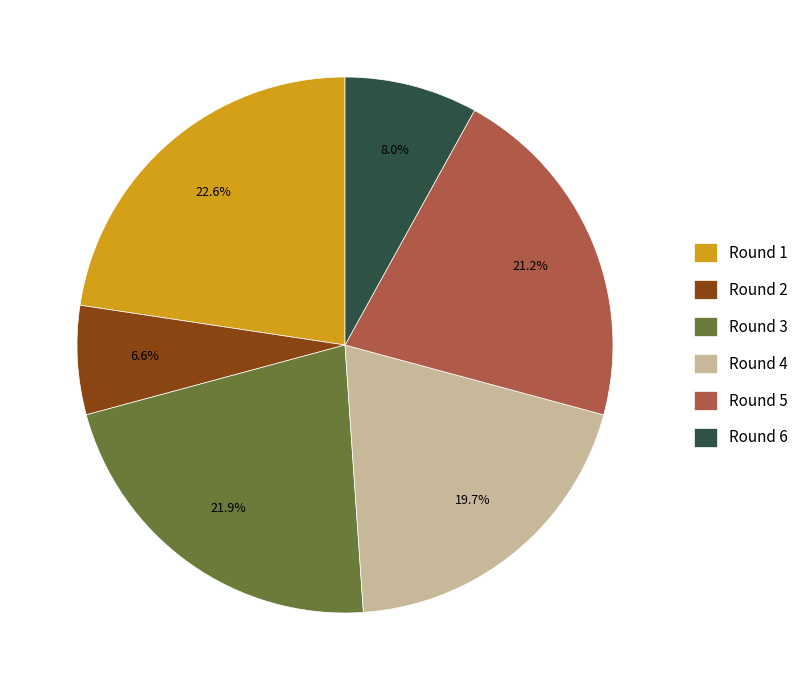

How many segments does this pie chart have?

6